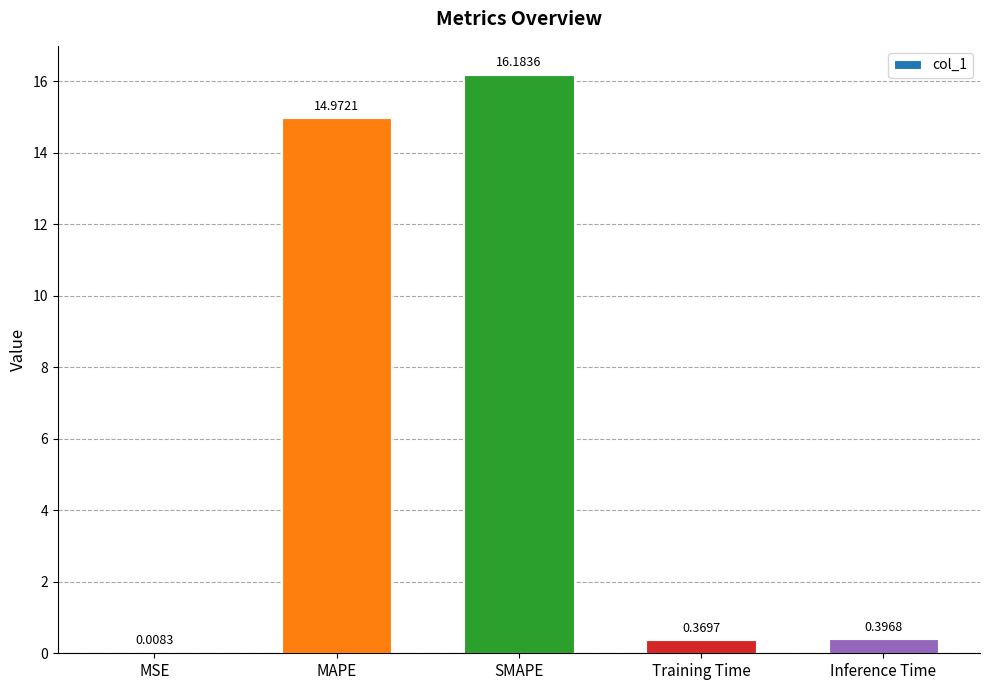

At which label is the value closest to 8?

MAPE